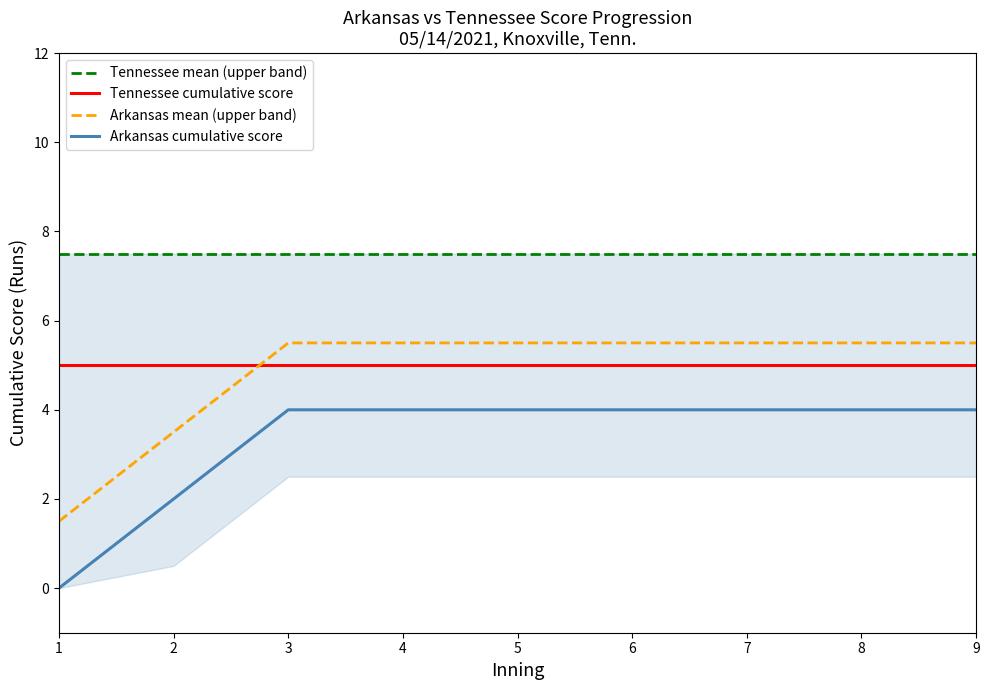

What value does the Arkansas cumulative score series have at 5?

4.0